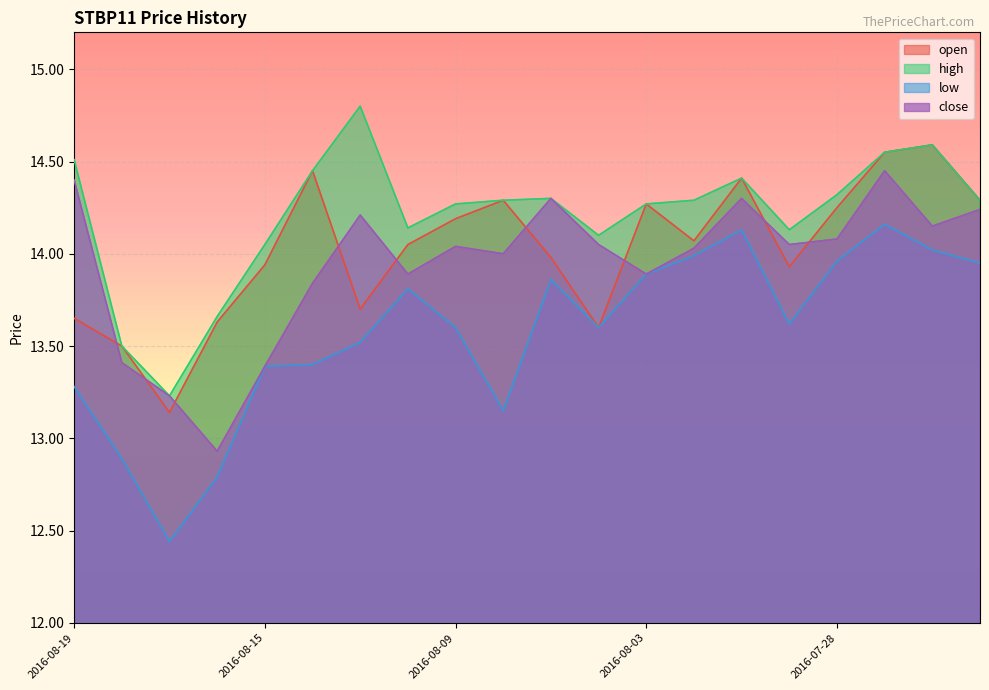

True or false: high has more than 2 interior local peaks.

True